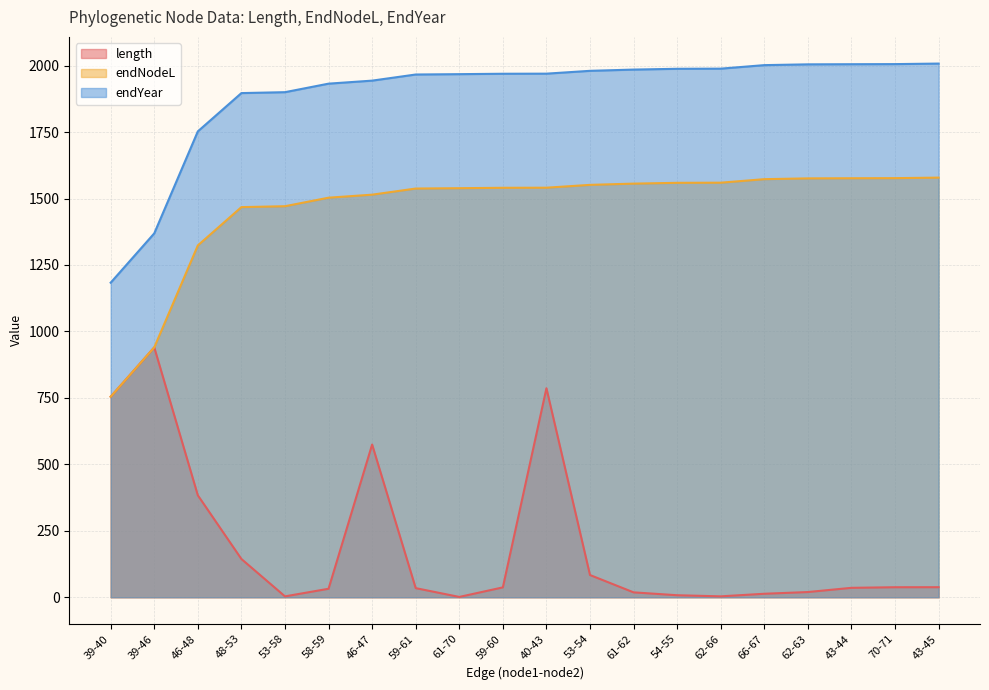

True or false: length and endYear intersect in this chart.

False